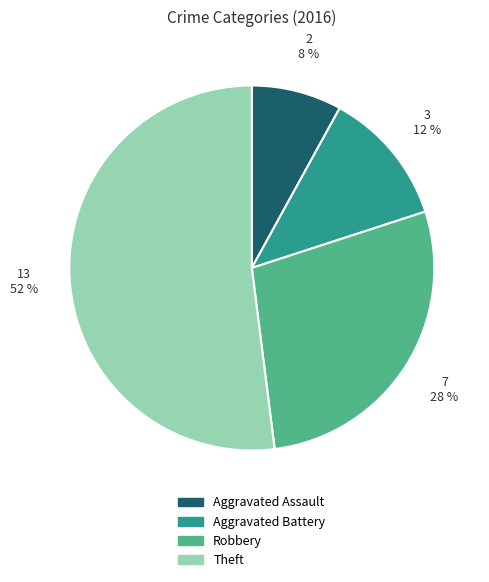

What is the smallest slice in the pie chart?

Aggravated Assault